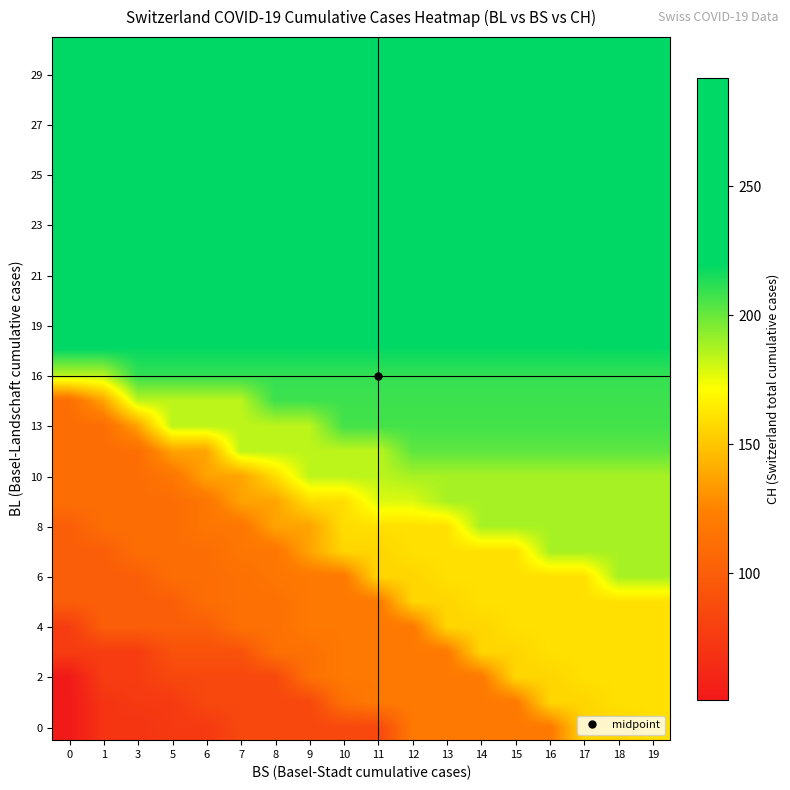

Which category has the highest value across all series?

19